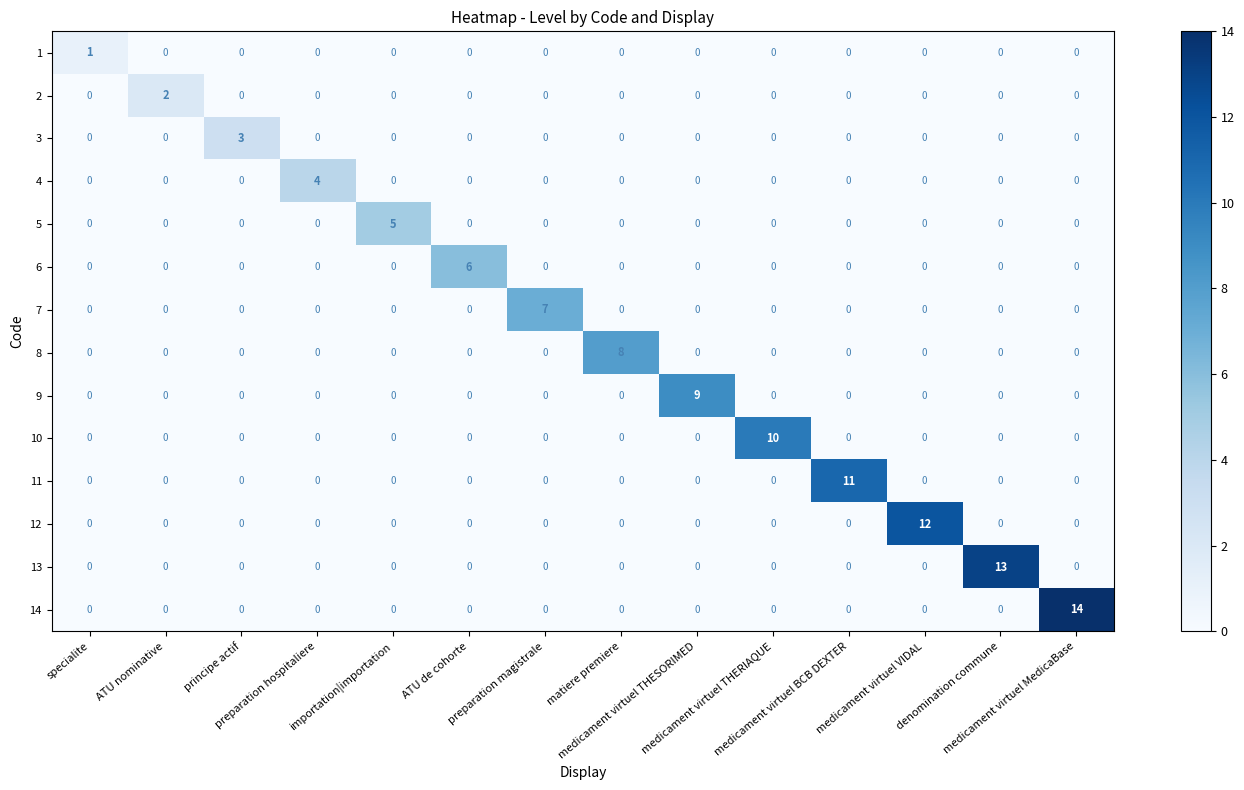

At which category is the sum across all series the highest?

medicament virtuel MedicaBase